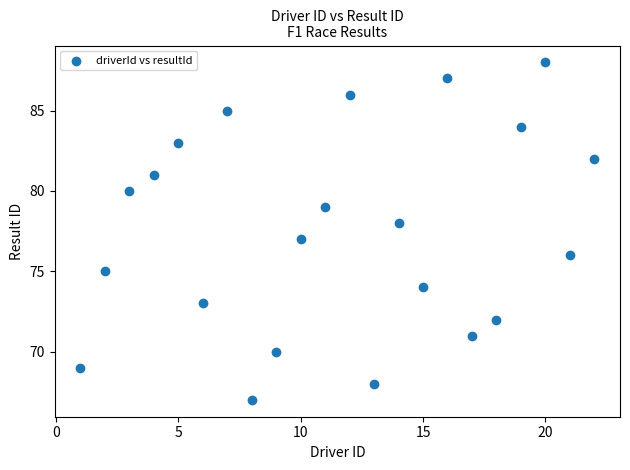

What is the range of Y values (max minus min)?

21